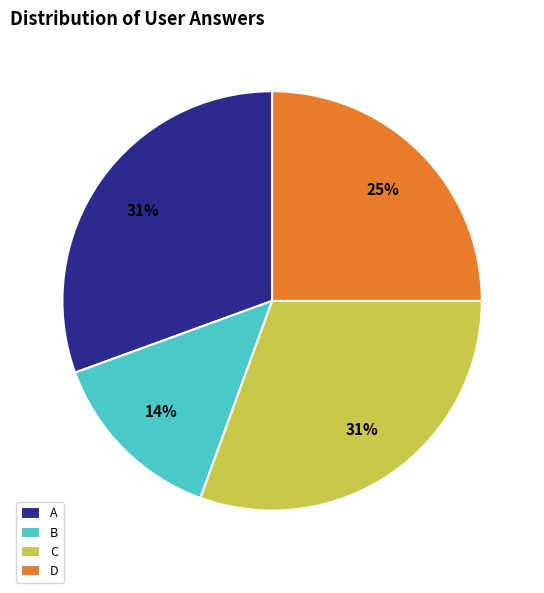

What percentage is the A slice, to the nearest percent?

31%